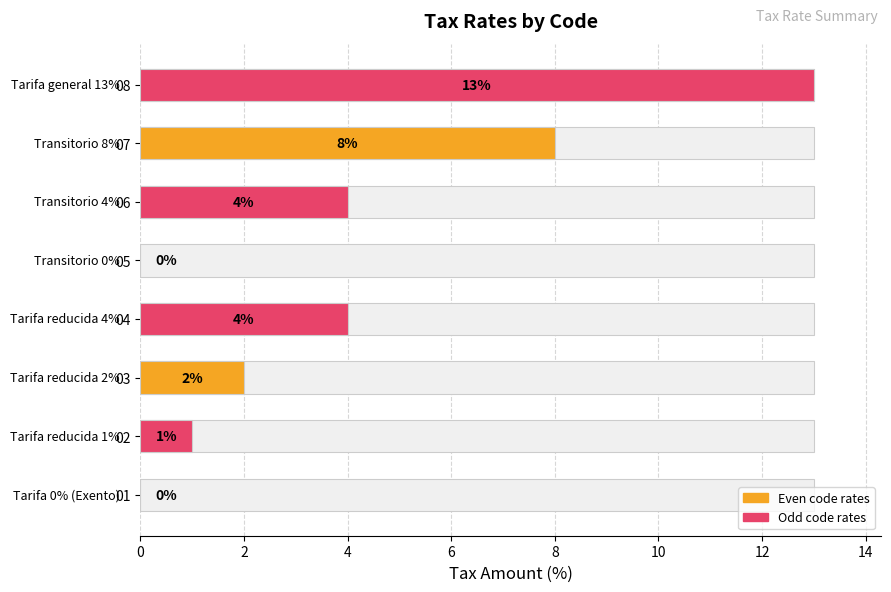

How many data points in Even rates are above 2?

1